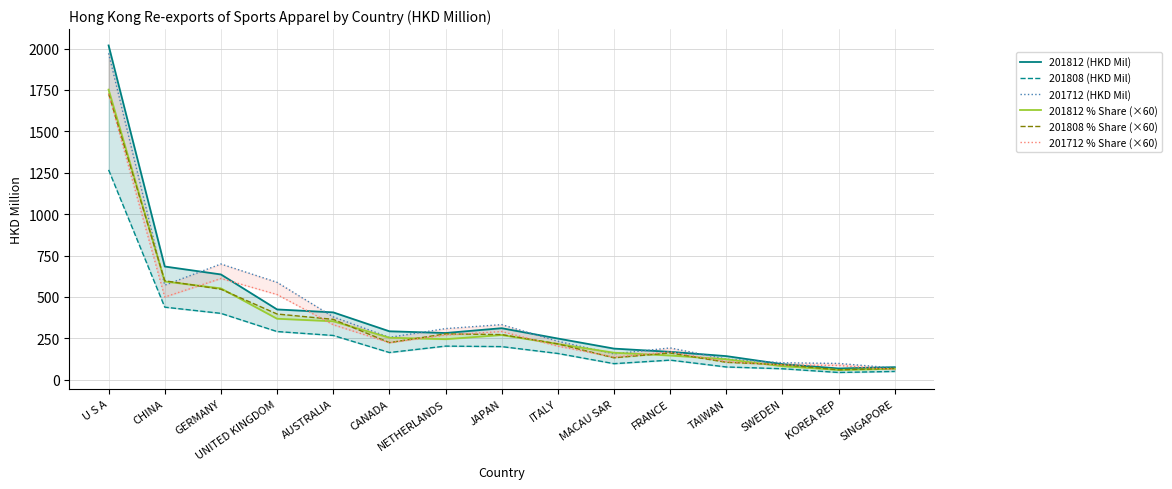

True or false: 201808 (HKD Mil) and 201712 (HKD Mil) cross at least once.

False